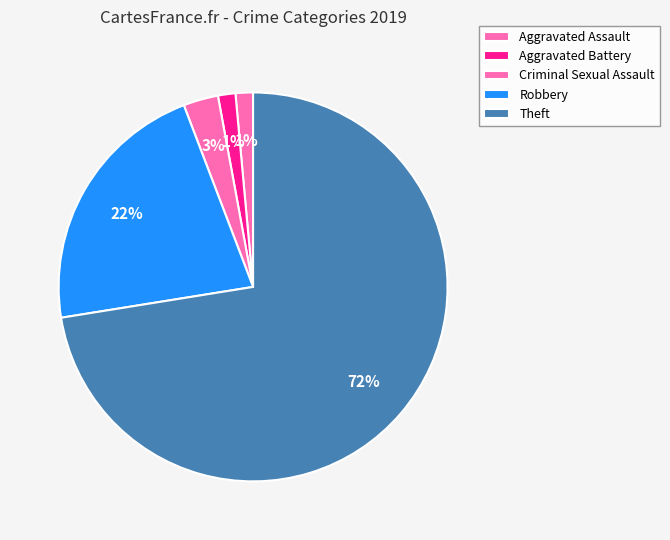

How many segments does this pie chart have?

5